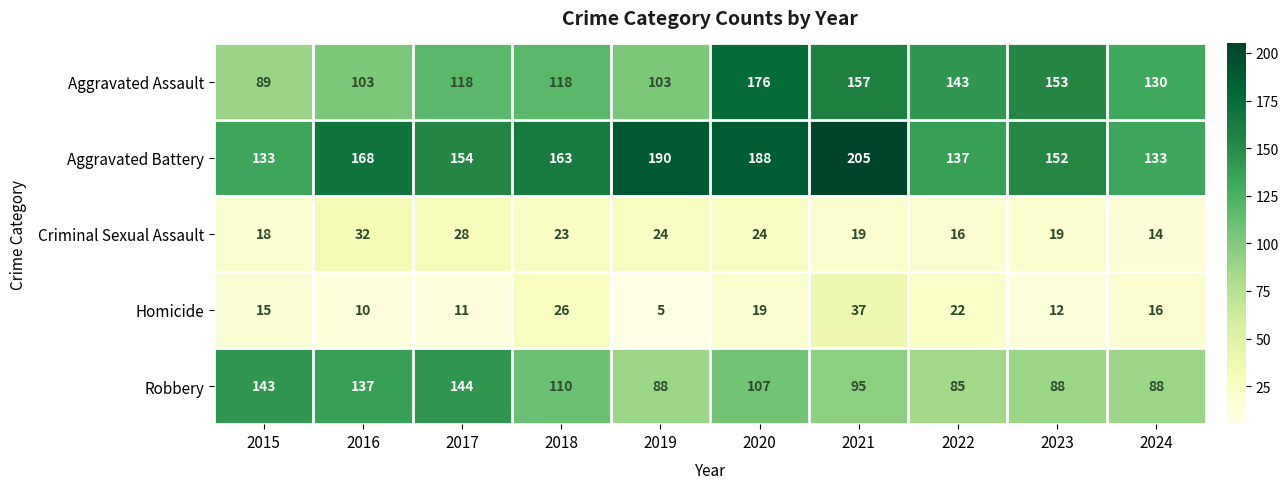

What is the sum of the Aggravated Assault values at 2024 and 2021?

287